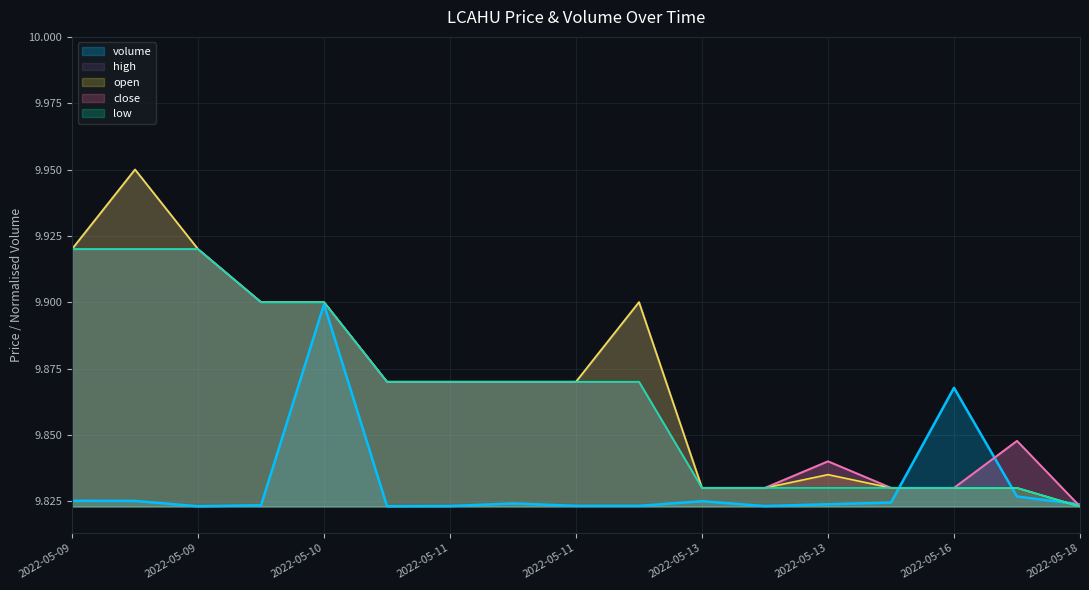

Which series has the widest spread of values?

high